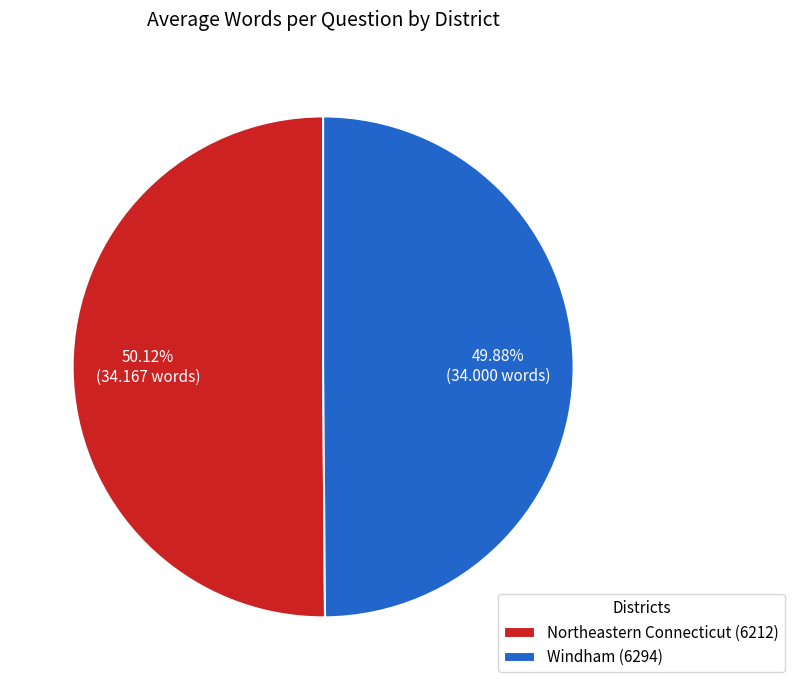

Do Windham (6294) and Northeastern Connecticut (6212) together represent more than half of the pie?

Yes